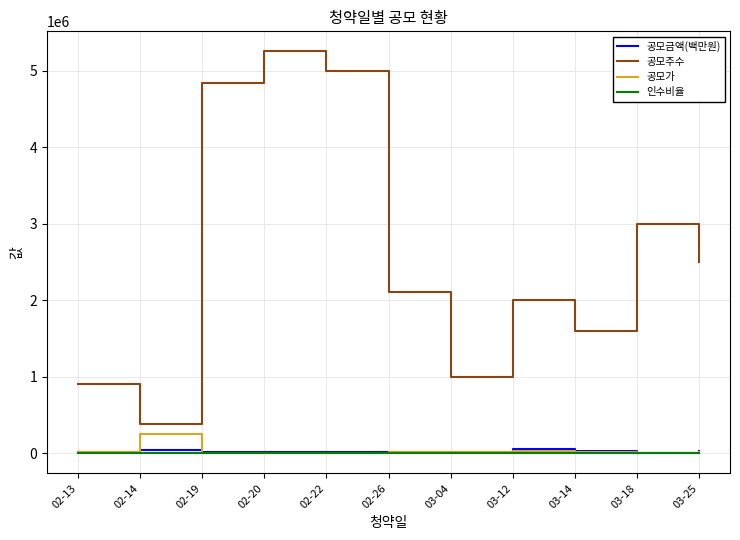

Which series has the widest spread of values?

공모주수